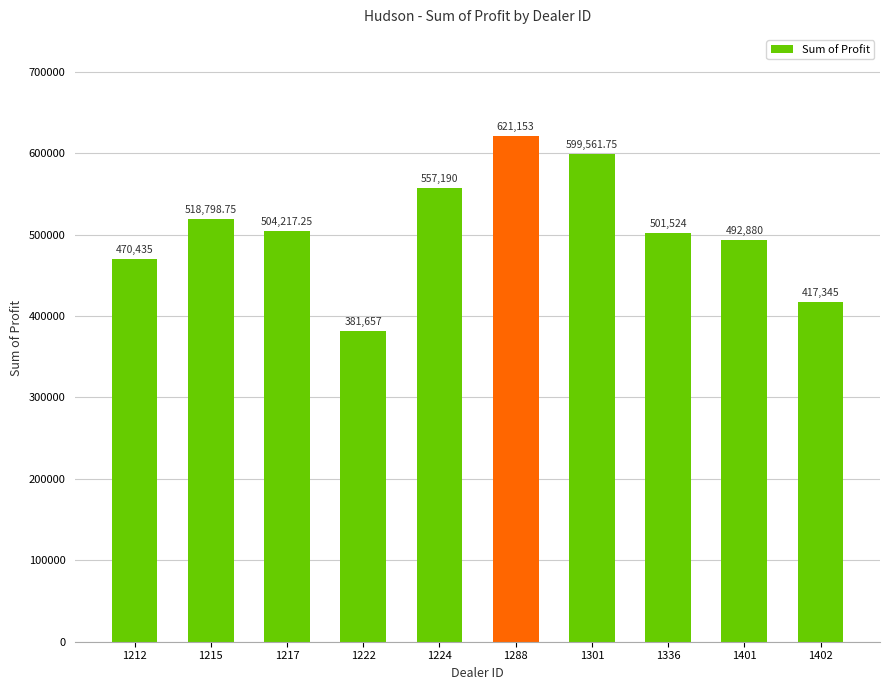

Rank the categories by value from lowest to highest.

1222, 1402, 1212, 1401, 1336, 1217, 1215, 1224, 1301, 1288